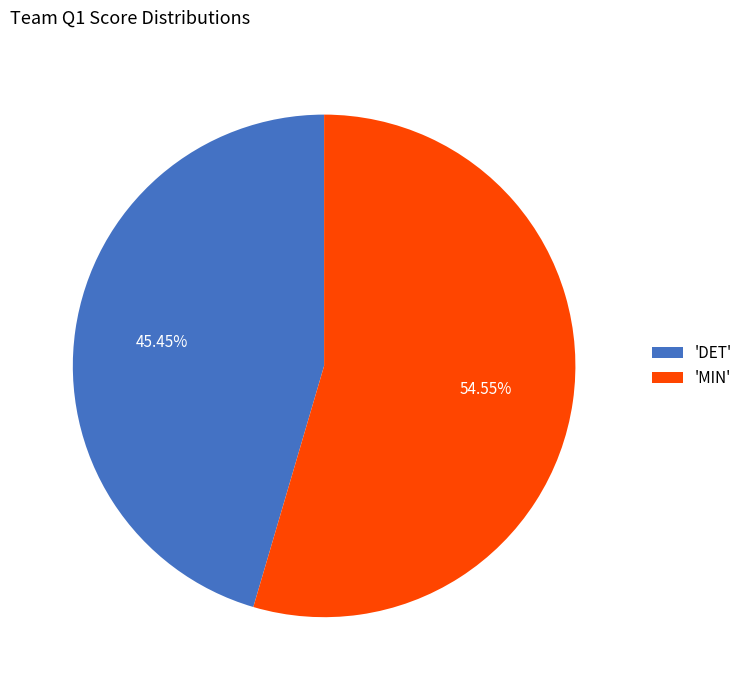

Is there a majority slice in this chart?

Yes